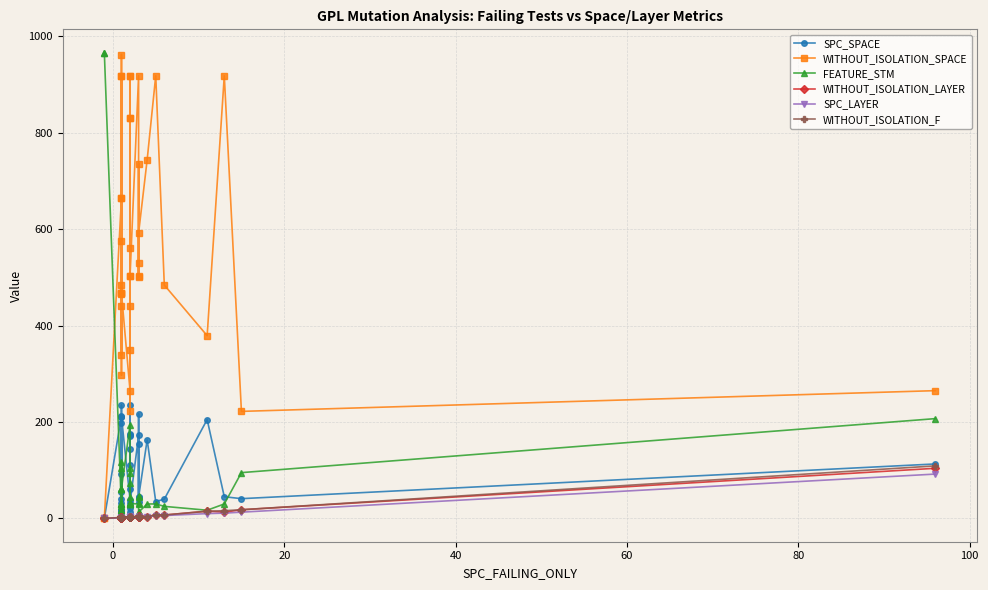

What is the label of the 21st point from the left?

20